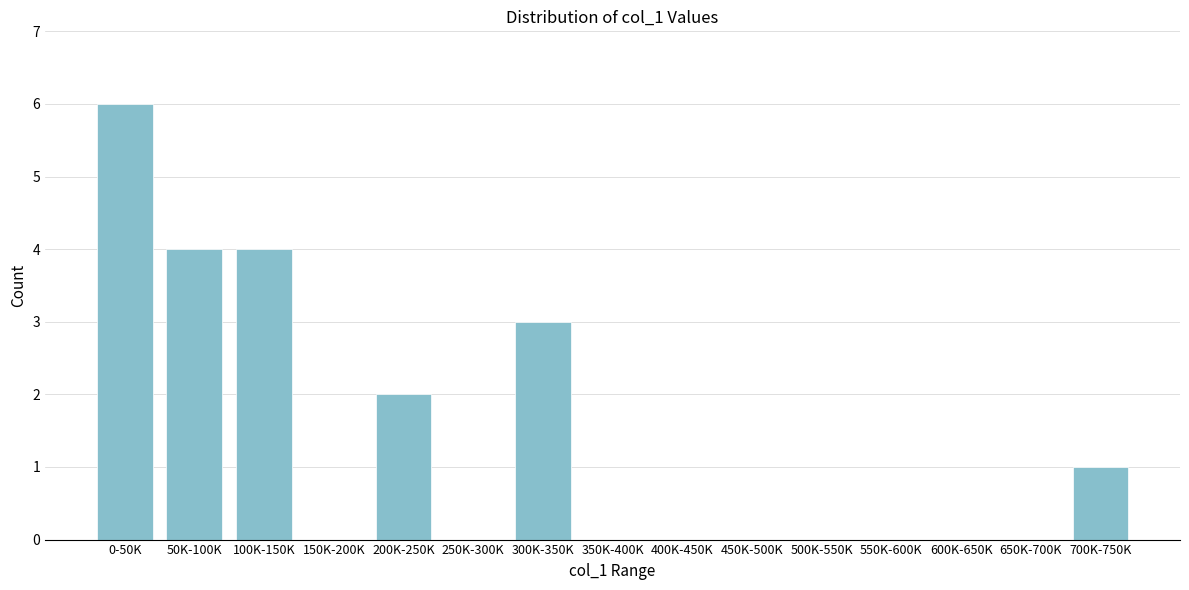

Reading left to right, extract all data points from this chart.

0-50K=6	50K-100K=4	100K-150K=4	150K-200K=0	200K-250K=2	250K-300K=0	300K-350K=3	350K-400K=0	400K-450K=0	450K-500K=0	500K-550K=0	550K-600K=0	600K-650K=0	650K-700K=0	700K-750K=1